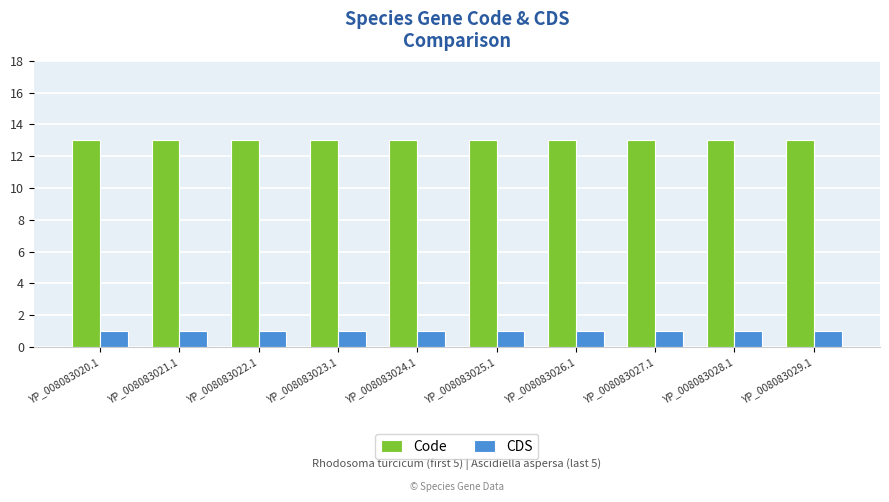

The value of Code at YP_008083022.1 is 19. True or false?

False